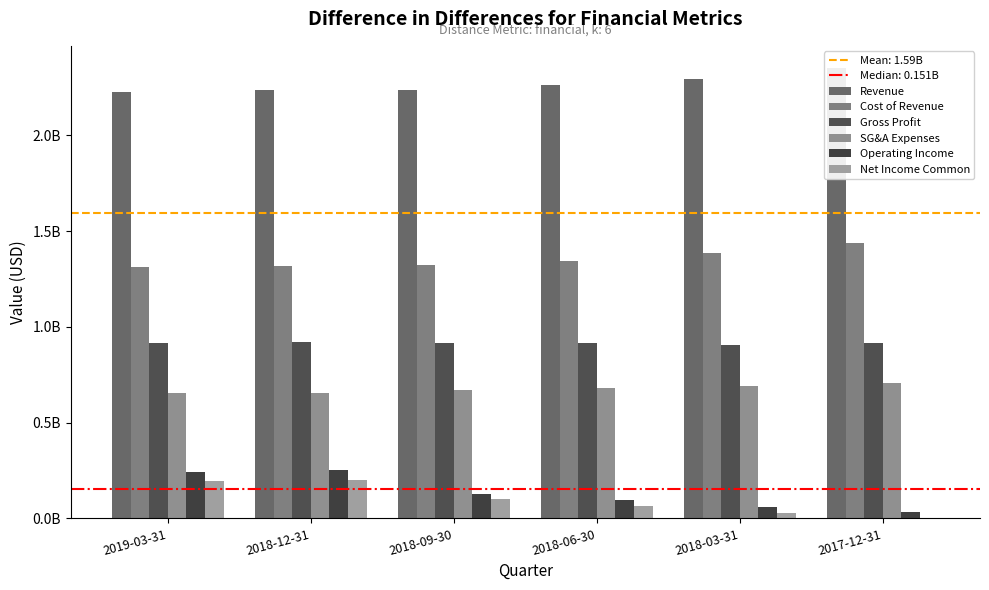

Rank the categories by Operating Income value from lowest to highest.

2017-12-31, 2018-03-31, 2018-06-30, 2018-09-30, 2019-03-31, 2018-12-31